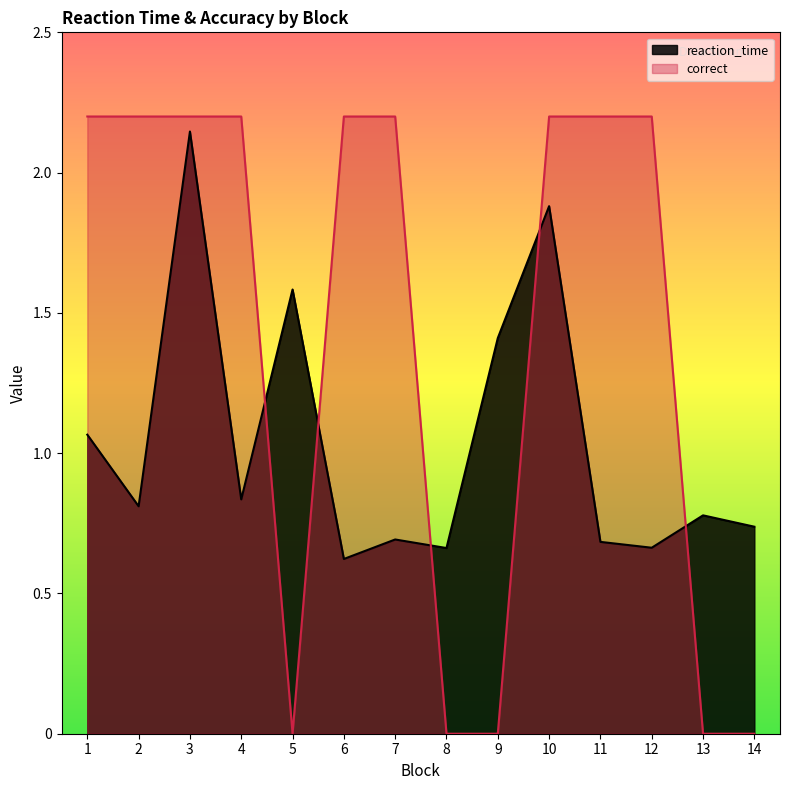

Where do reaction_time and correct first cross each other?

4 and 5